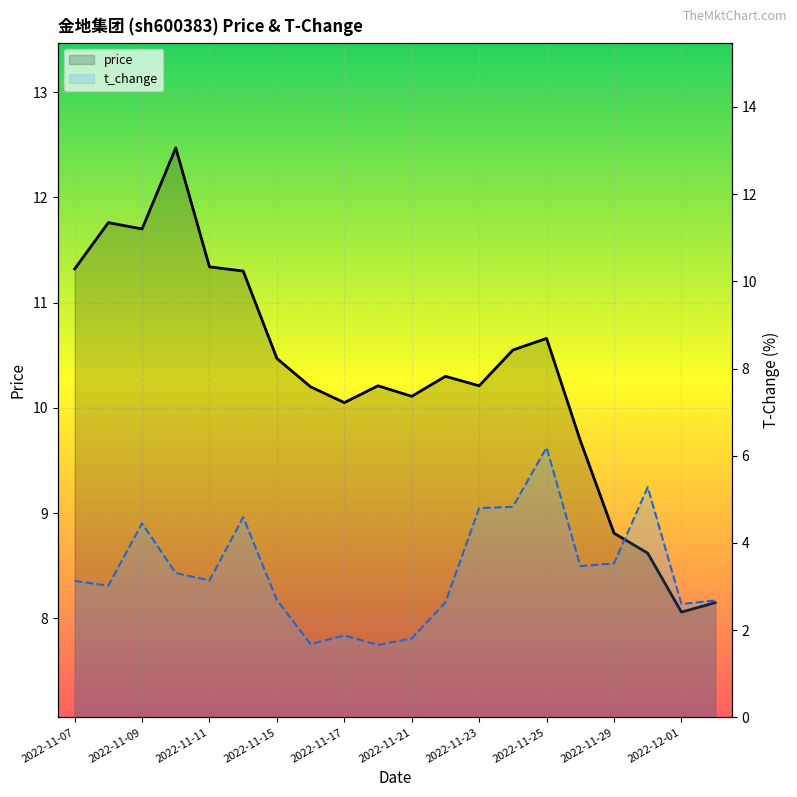

How many interior local peaks does the price series have?

5